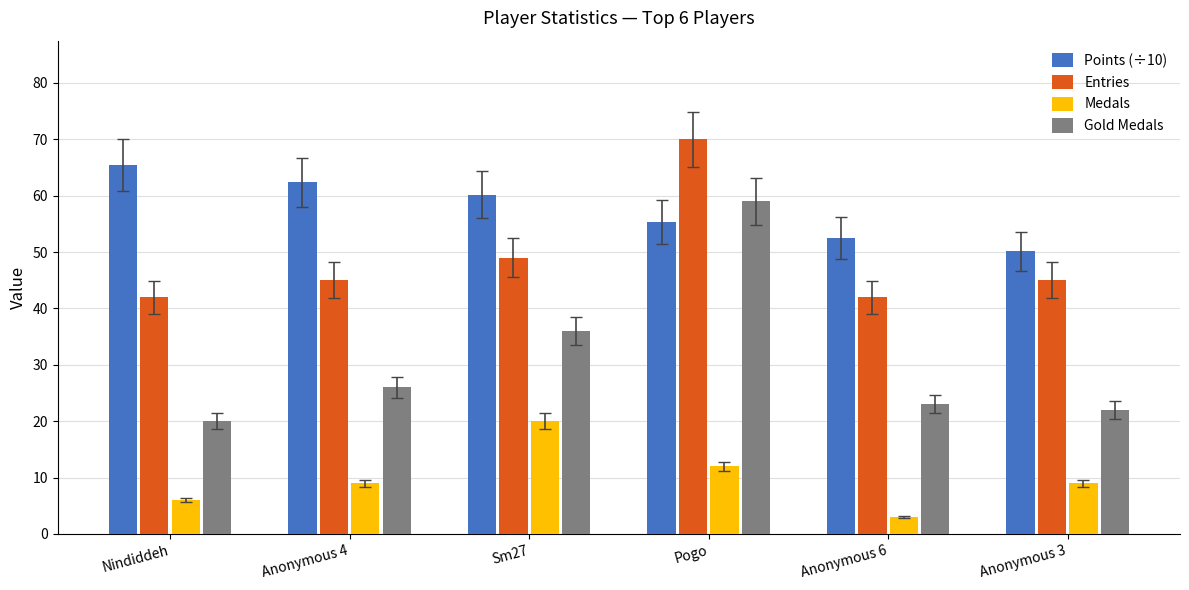

What is the sum of all Points (÷10) values?

345.9